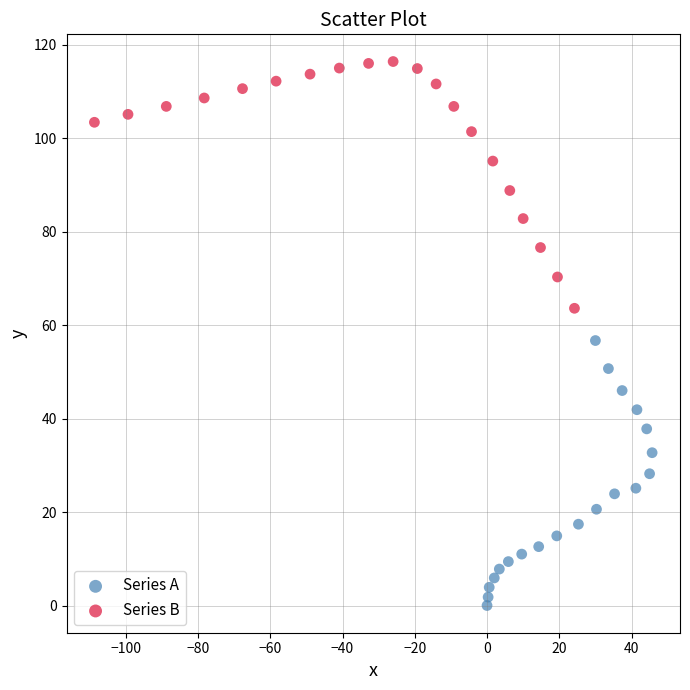

Which series has the largest Y range (max minus min)?

Series A